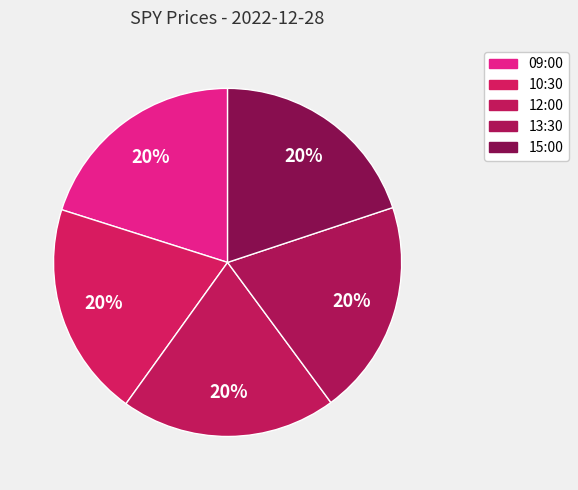

What is the largest slice in the pie chart?

09:00